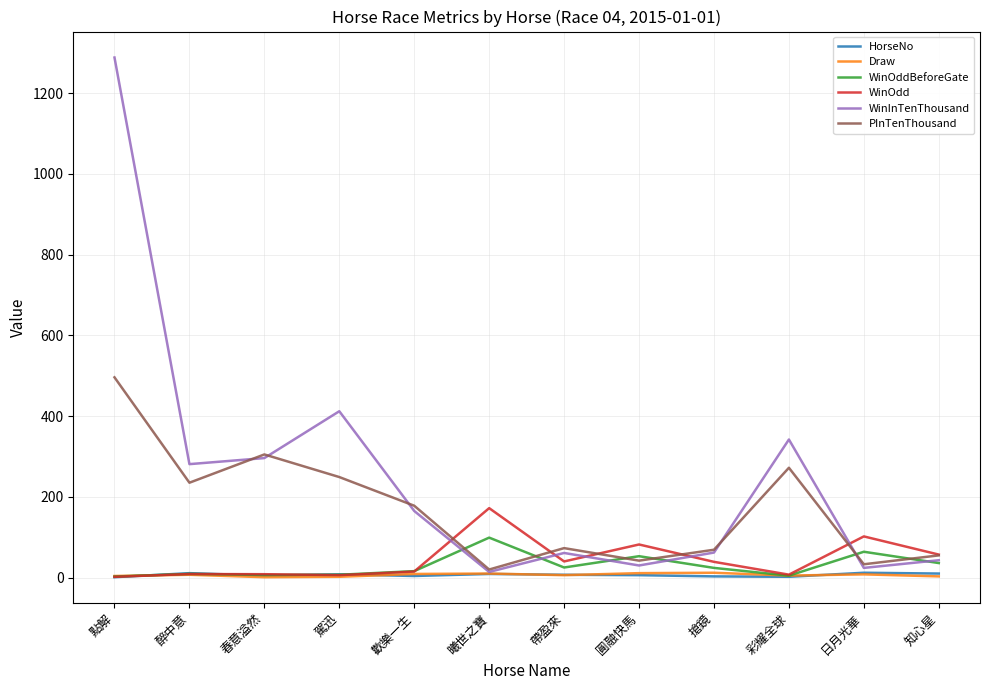

What is the greatest value displayed?

1288.0